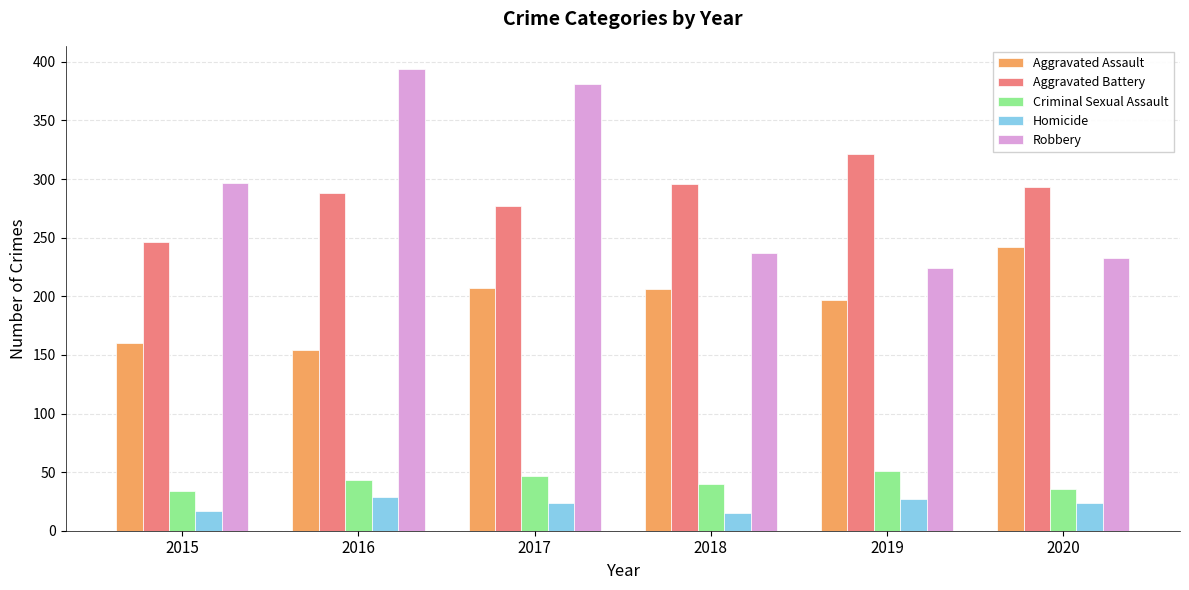

What is the difference between the Aggravated Battery values at 2015 and 2019?

75